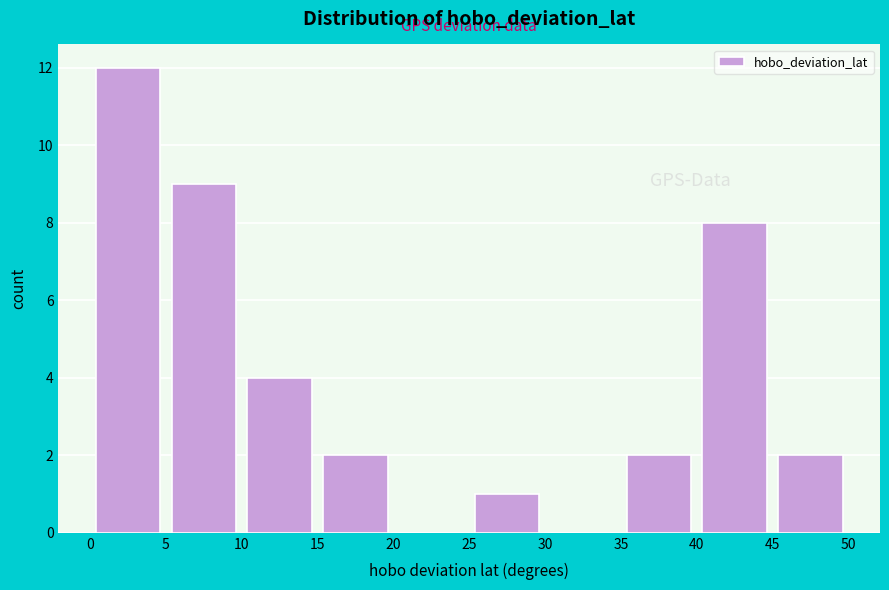

Which range on the x-axis has the tallest bar?

0 to 5